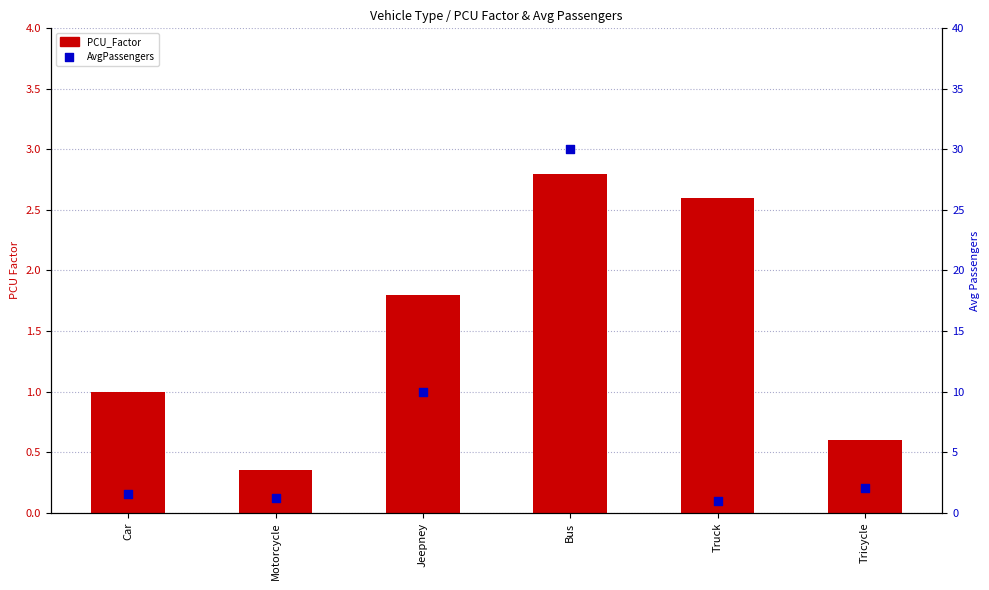

Which series has the widest spread of Y values?

AvgPassengers